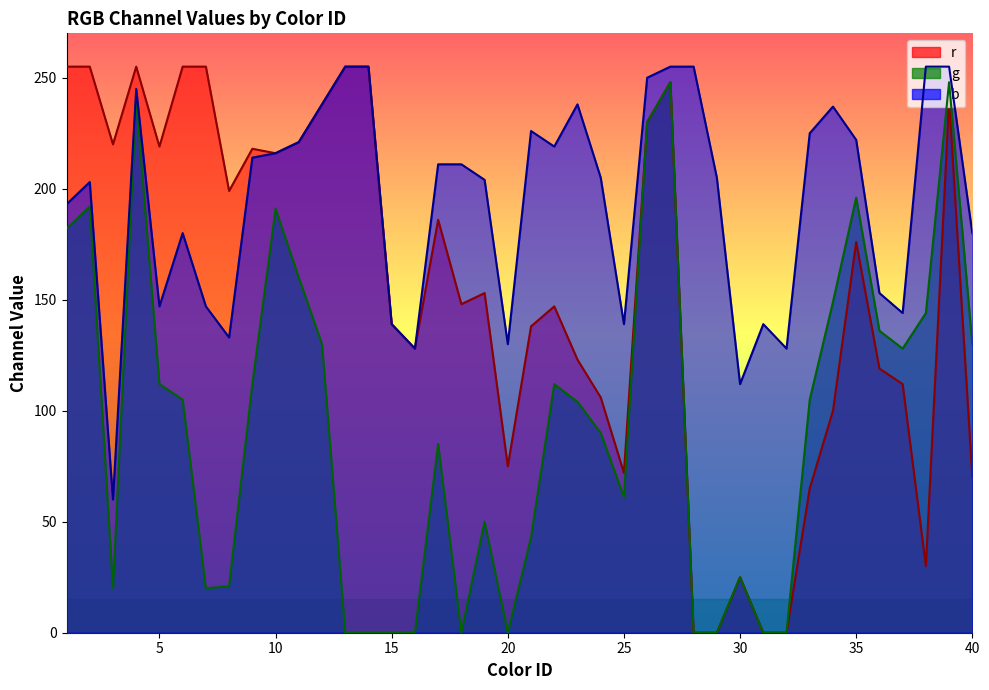

Which label corresponds to the smallest value in the chart?

28